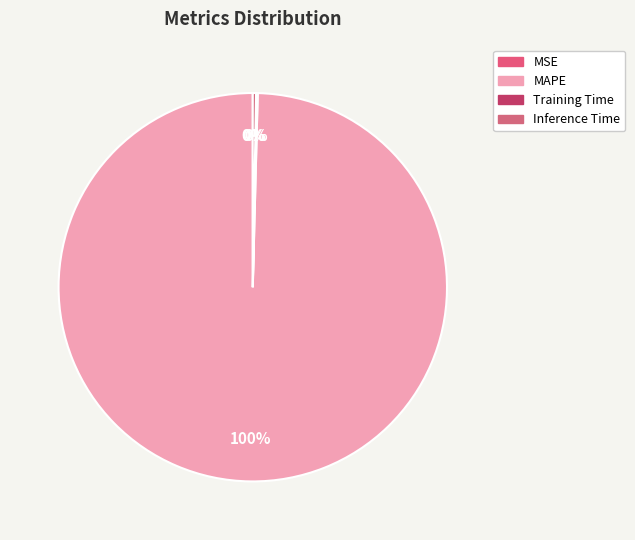

Which category has the biggest portion of the pie?

MAPE